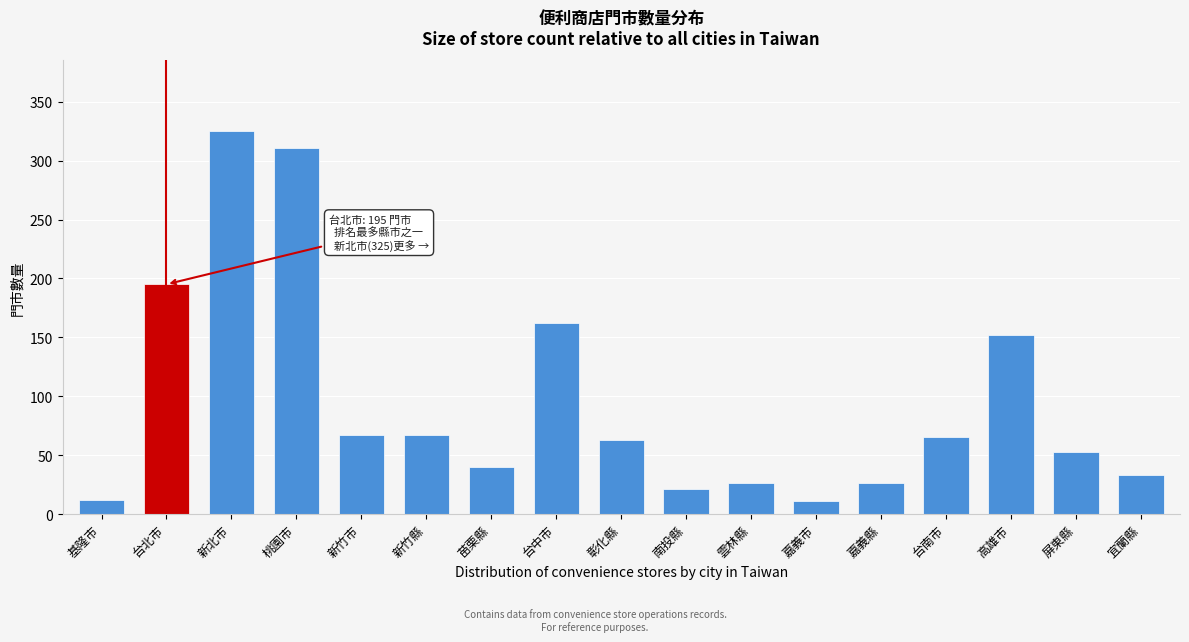

Which has a higher value, 高雄市 or 宜蘭縣?

高雄市